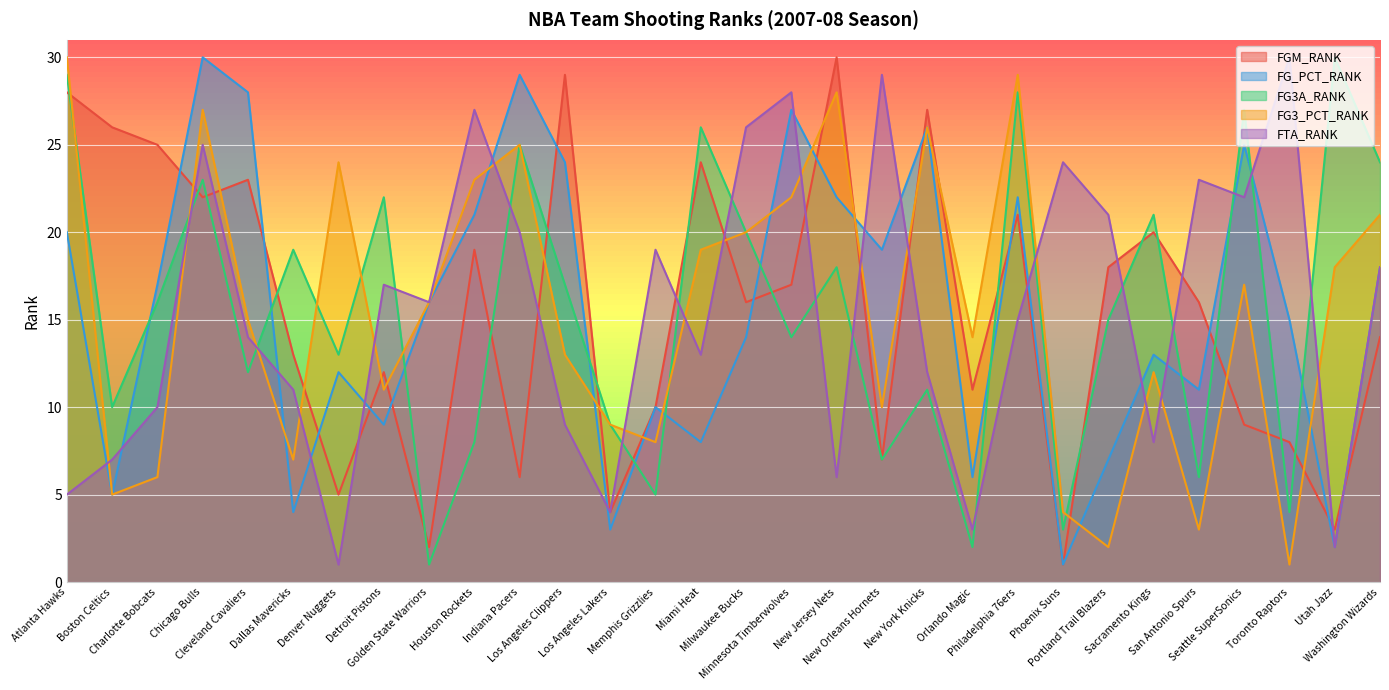

Is the value of FTA_RANK at Cleveland Cavaliers greater than the value of FG_PCT_RANK at Portland Trail Blazers?

Yes